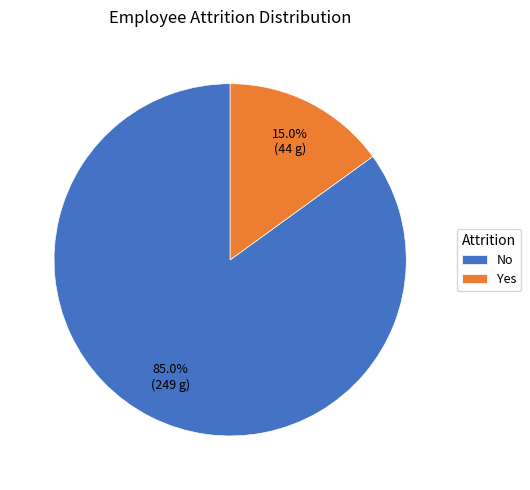

What percentage do Yes and No together represent?

100.0%